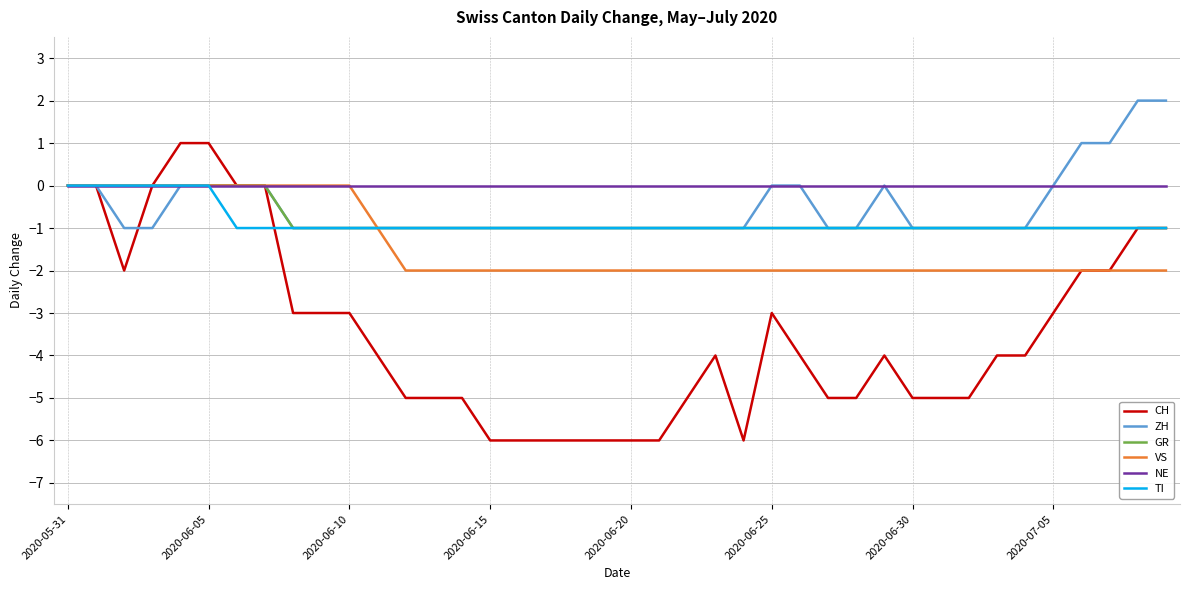

What are all the series names shown in the legend?

CH, ZH, GR, VS, NE, TI